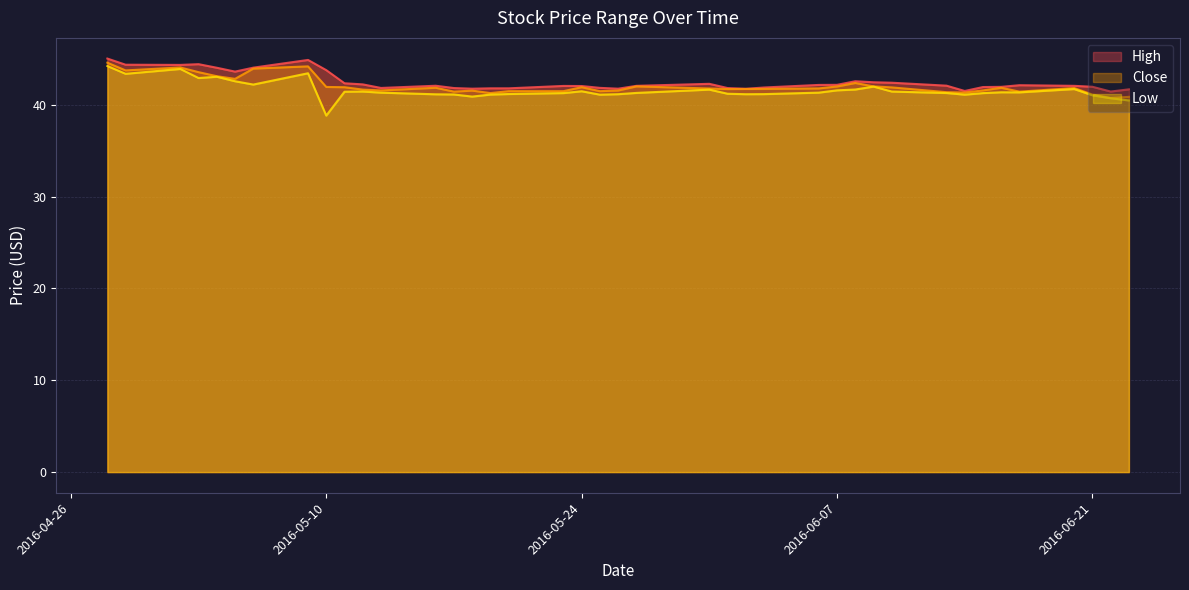

True or false: Close has more than 0 points higher than both neighbors.

True